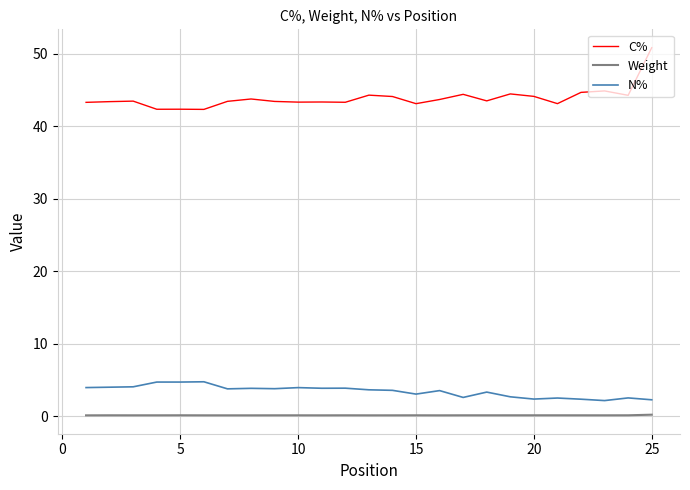

Which series has the largest range (max minus min)?

C%